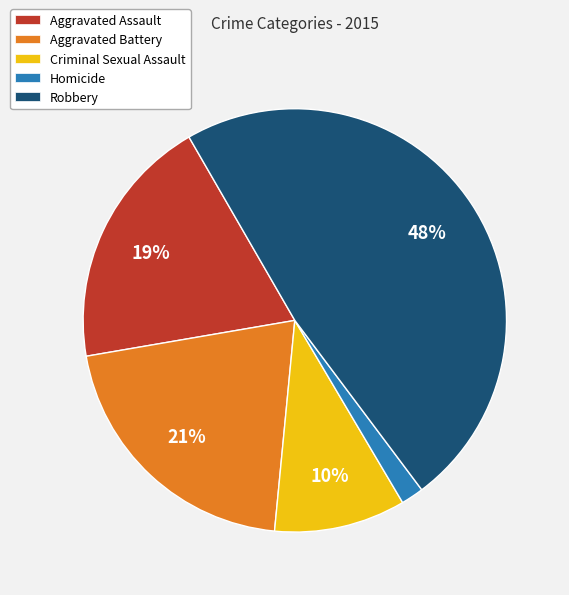

How many segments does this pie chart have?

5